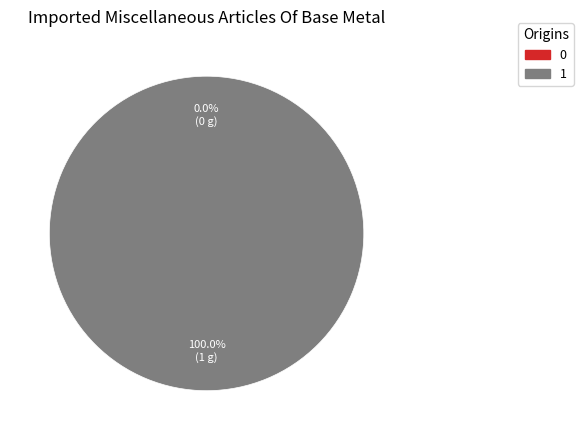

What is the majority slice?

1